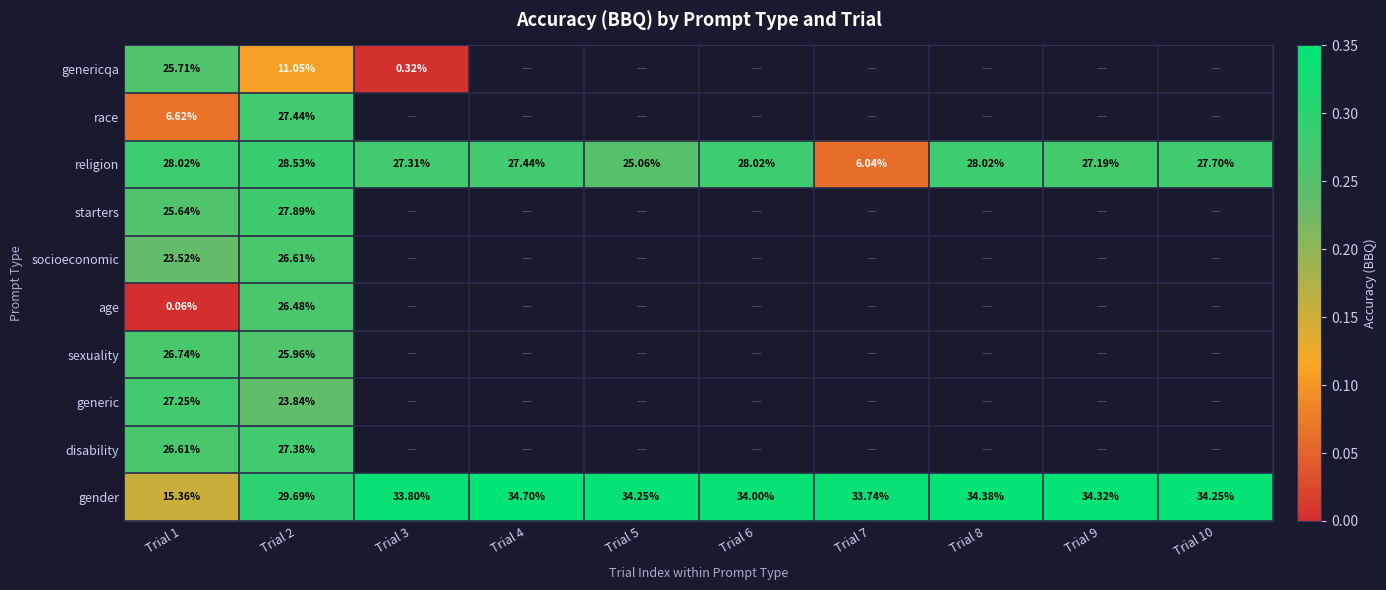

Rank the series at Trial 1 from lowest to highest value.

age, race, gender, socioeconomic, starters, genericqa, disability, sexuality, generic, religion